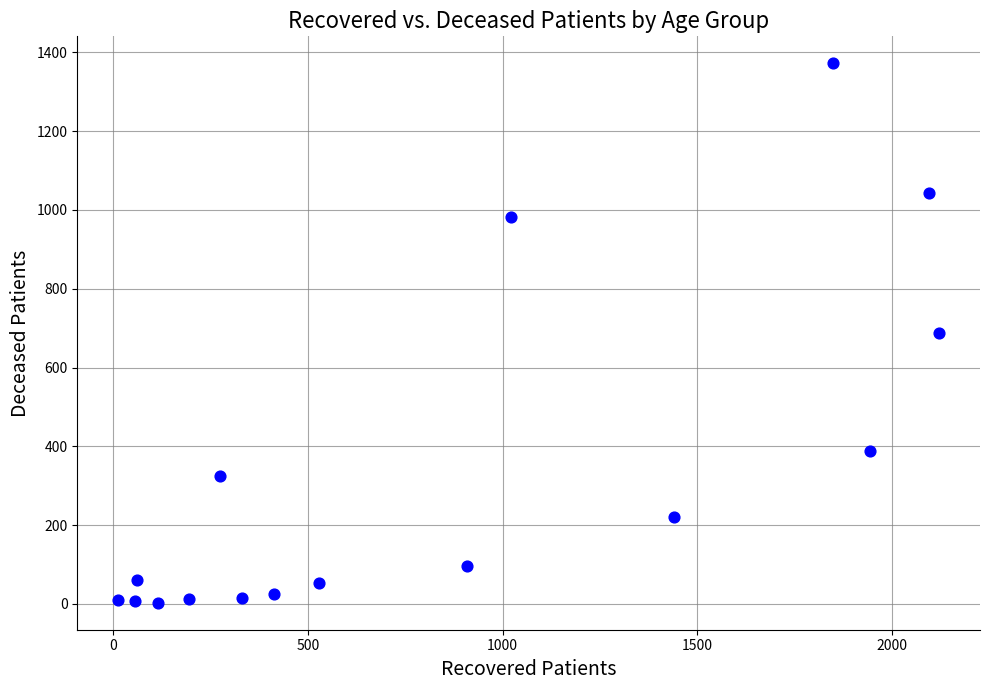

What is the range of Y values (max minus min)?

1369